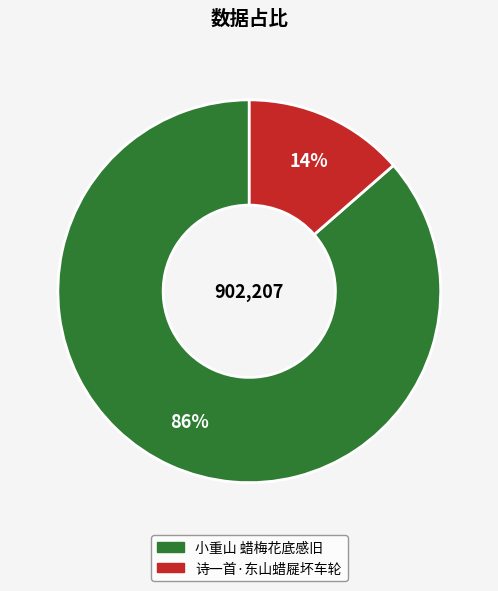

What is the smallest slice in the pie chart?

诗一首·东山蜡屣坏车轮